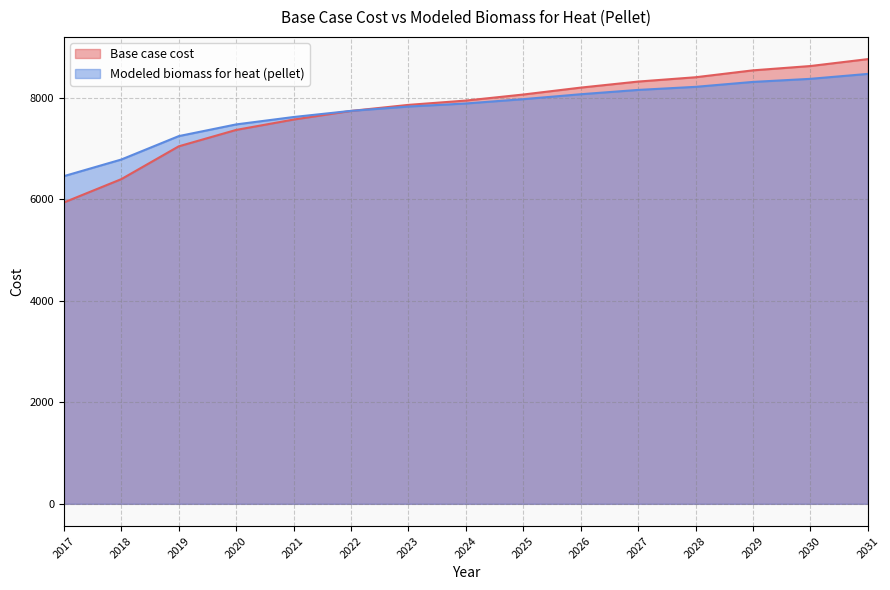

What is the difference between the second highest and second lowest values in the Base case cost series?

2227.0